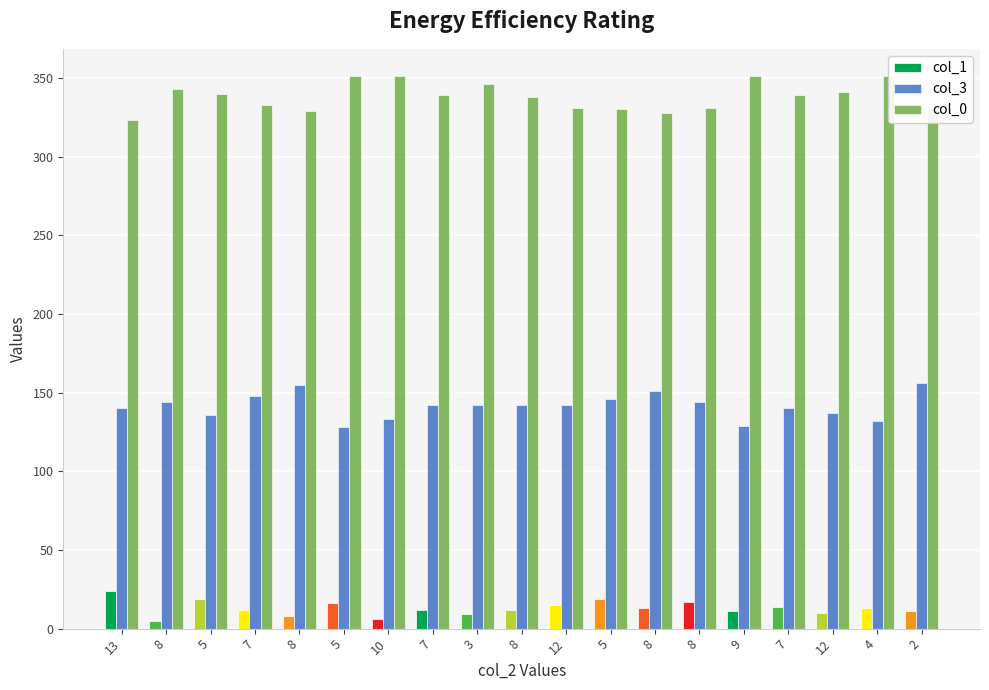

The value of col_1 at 3 is 9. True or false?

True